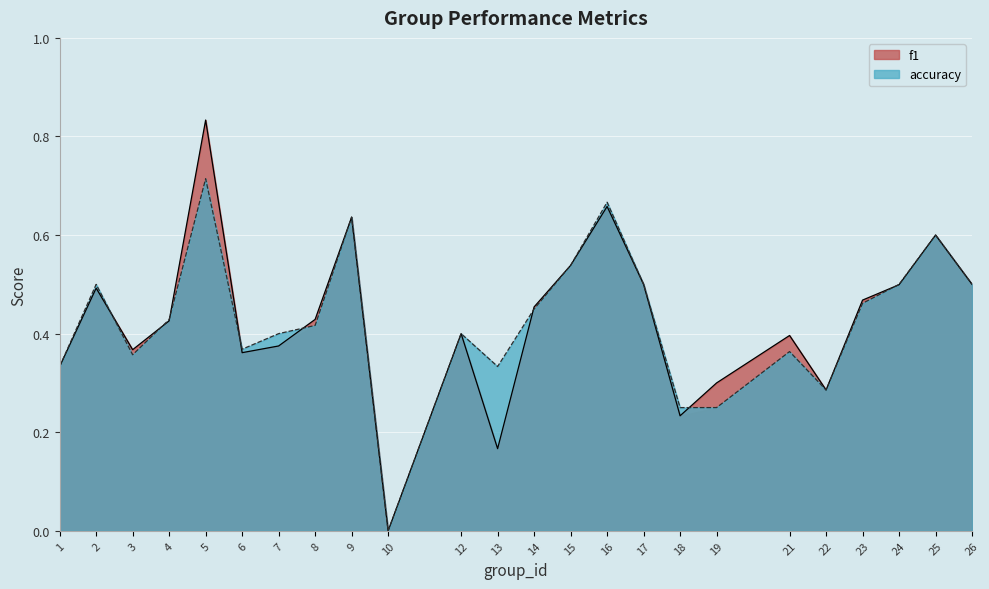

How many positive values does the accuracy series have?

23